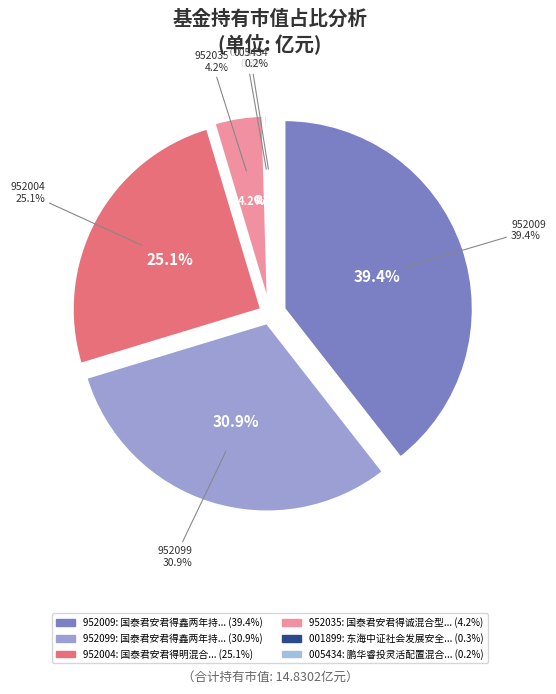

Rank the categories by value from highest to lowest.

国泰君安君得鑫两年持有期混合A, 国泰君安君得鑫两年持有期混合C, 国泰君安君得明混合, 国泰君安君得诚混合型集合资产管理计划, 东海中证社会发展安全产业主题指数, 鹏华睿投灵活配置混合